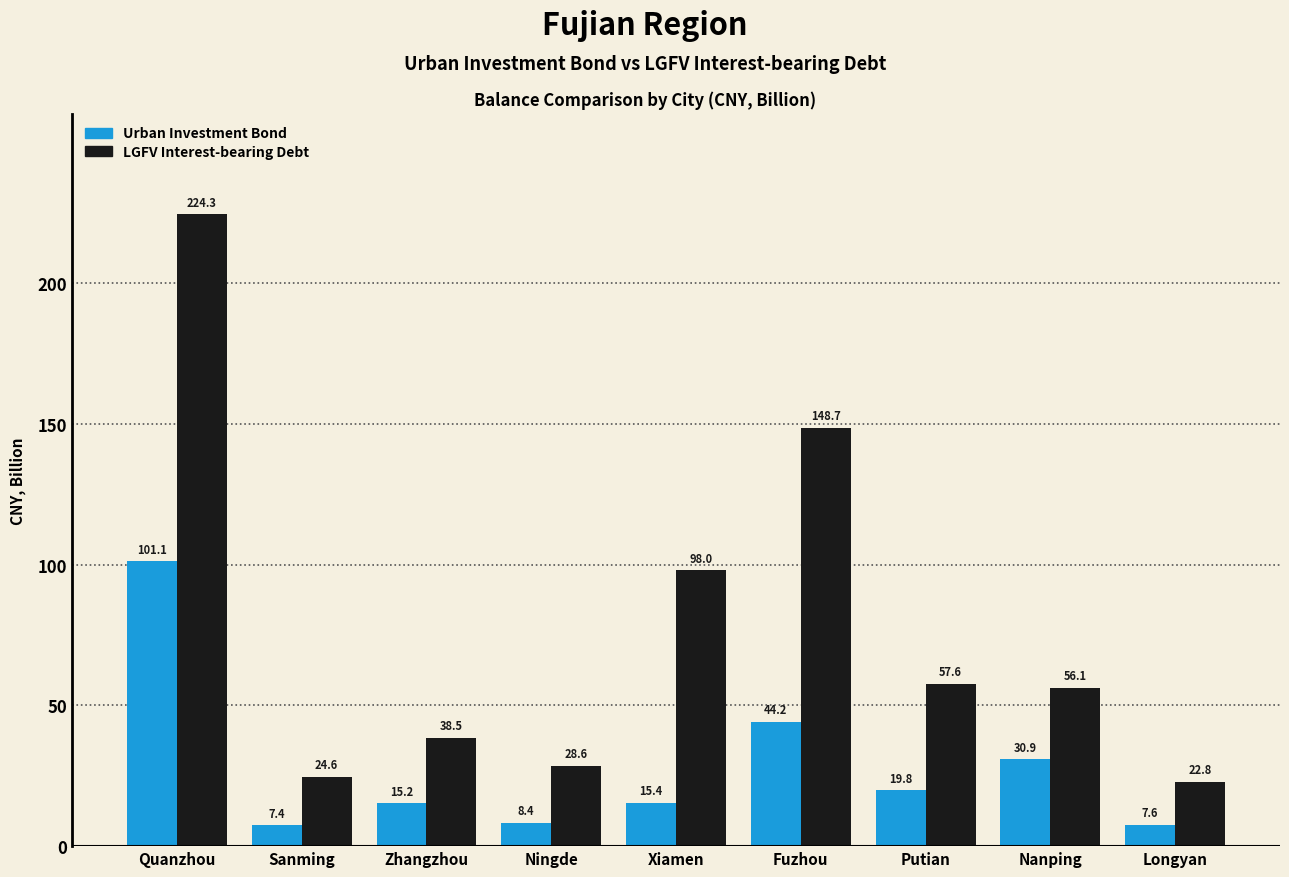

What position from the left is Quanzhou?

1